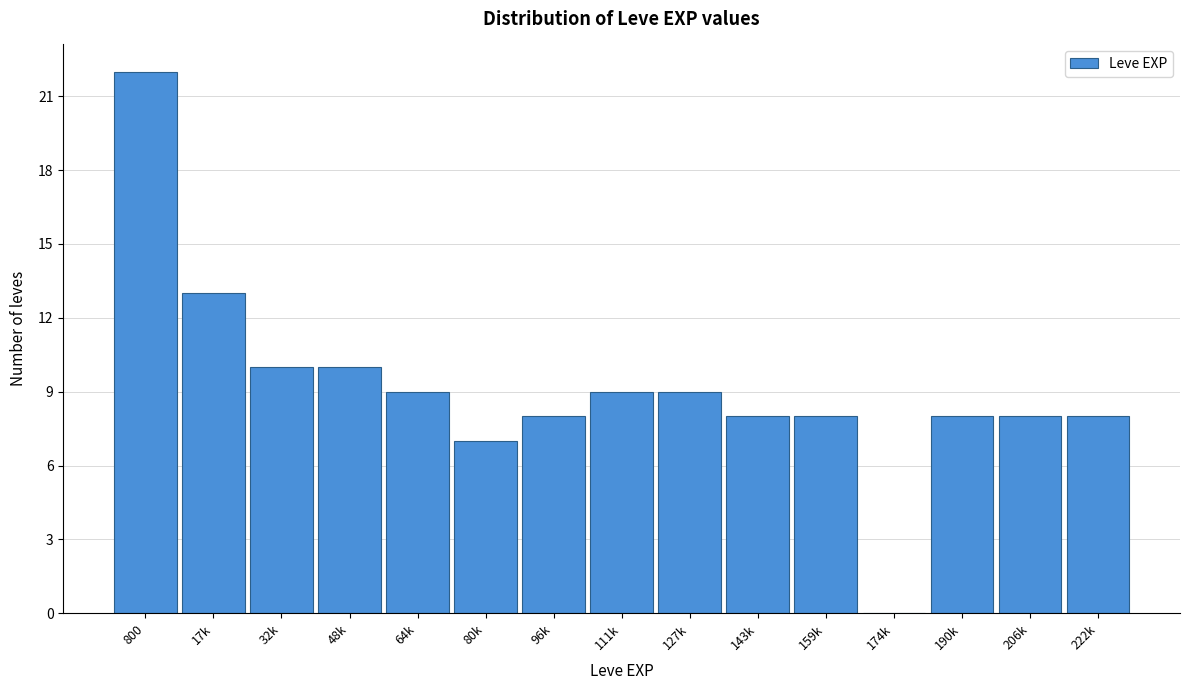

Reading left to right, list all the values displayed in this chart.

800=22	17k=13	32k=10	48k=10	64k=9	80k=7	96k=8	111k=9	127k=9	143k=8	159k=8	174k=0	190k=8	206k=8	222k=8